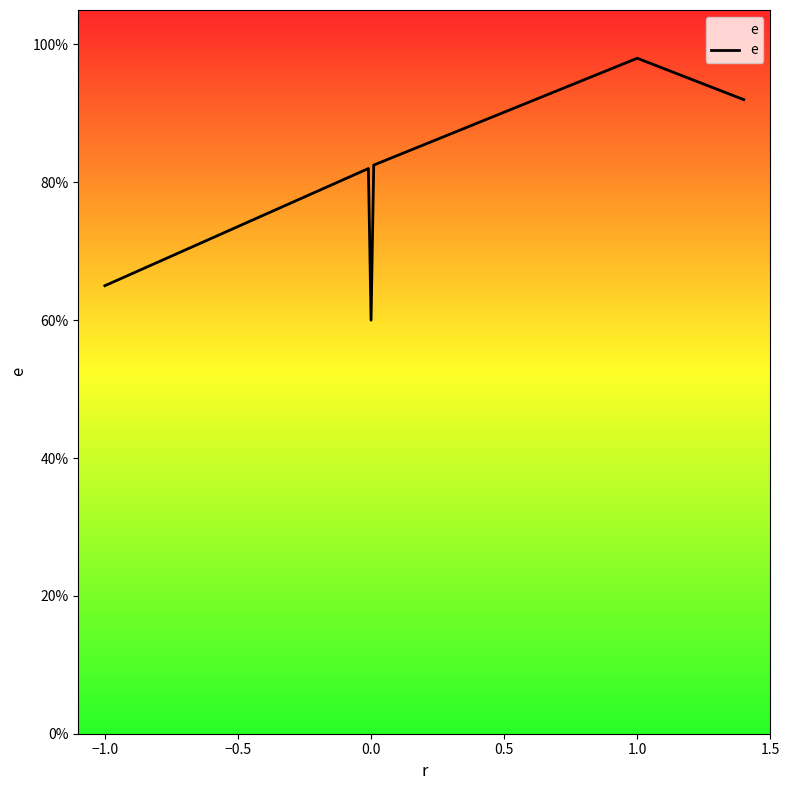

Is it true that the value at 1.0 is 1.6?

False